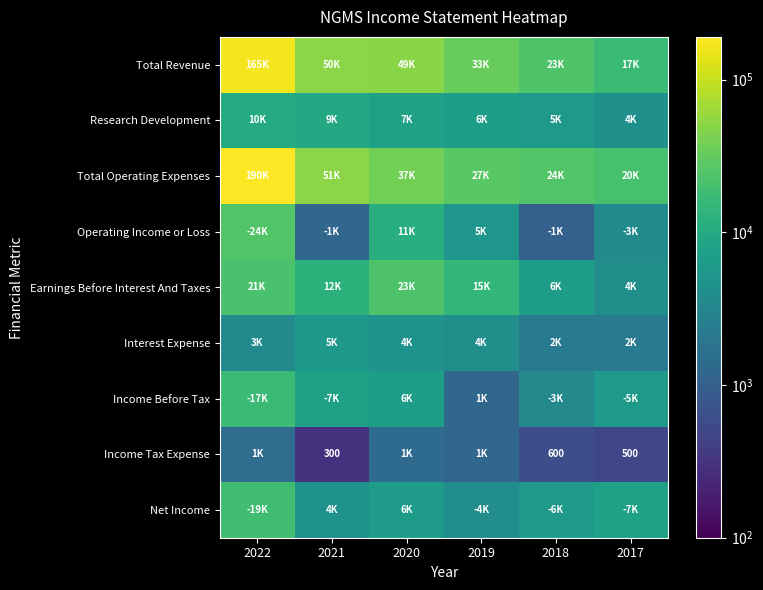

Is it true that Income Tax Expense equals 796 at 2018?

False